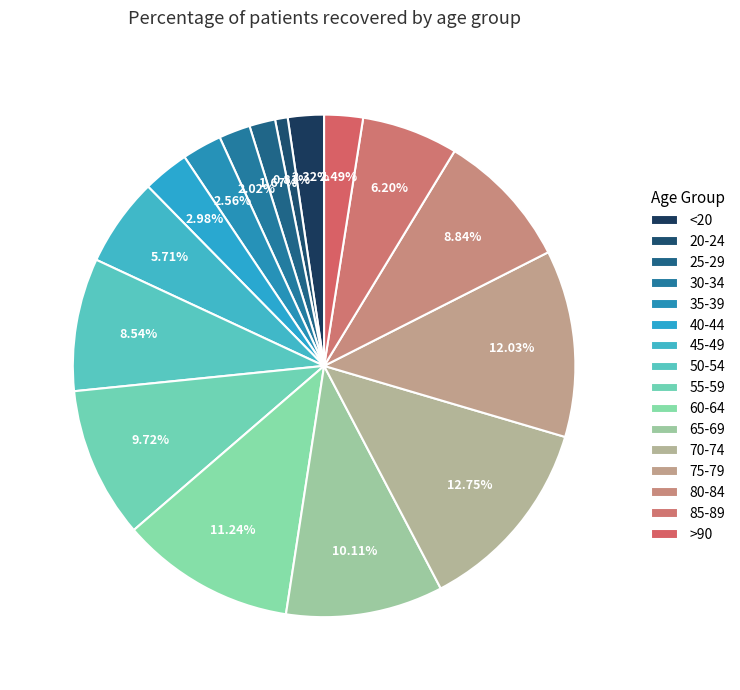

To the nearest percent, what is the combined percentage of 25-29 and 65-69?

12%